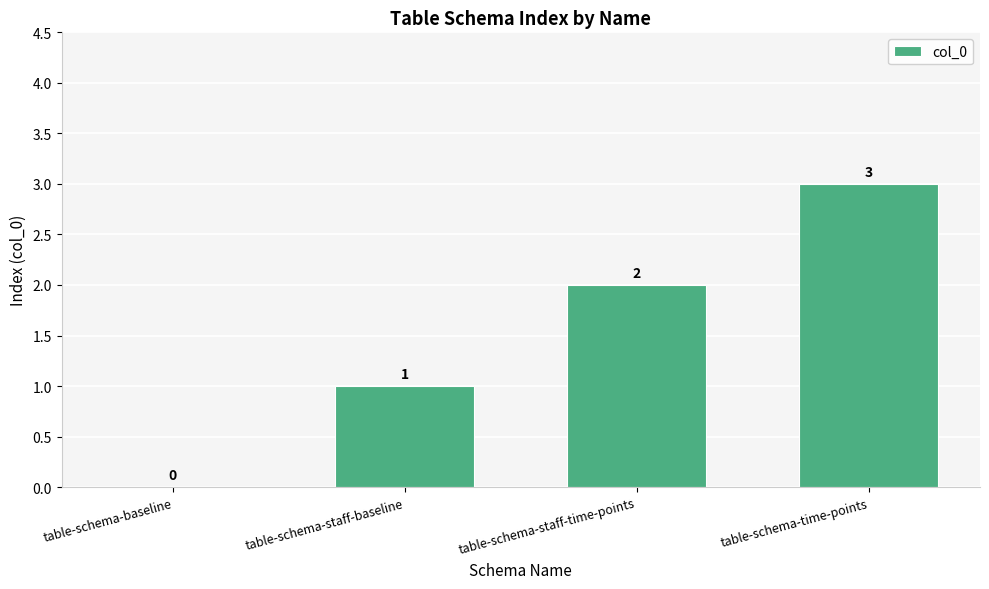

Count the values in the range 1 to 3.

3